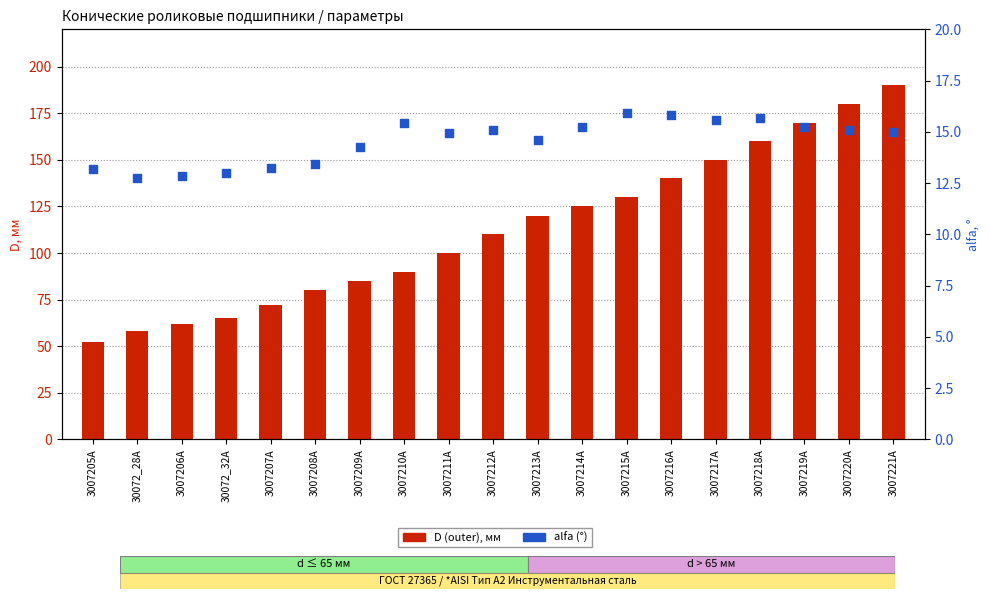

Which series contains the lowest Y value?

alfa (°)